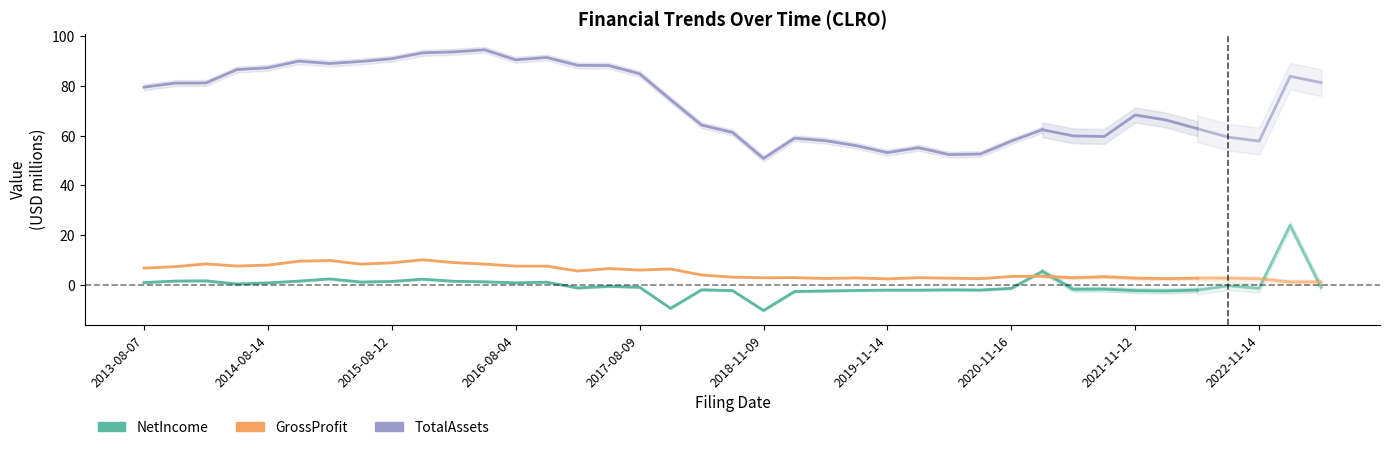

True or false: TotalAssets and GrossProfit intersect in this chart.

False